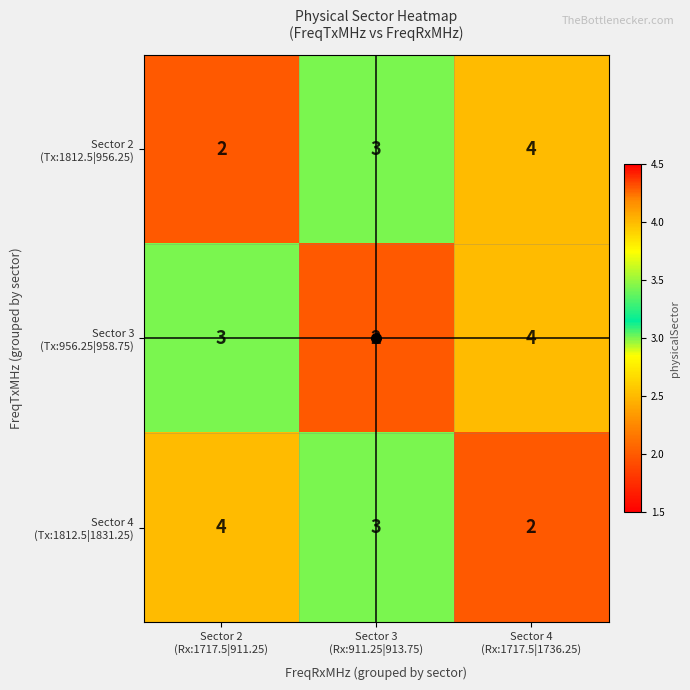

At how many categories does at least one series exceed 2?

3